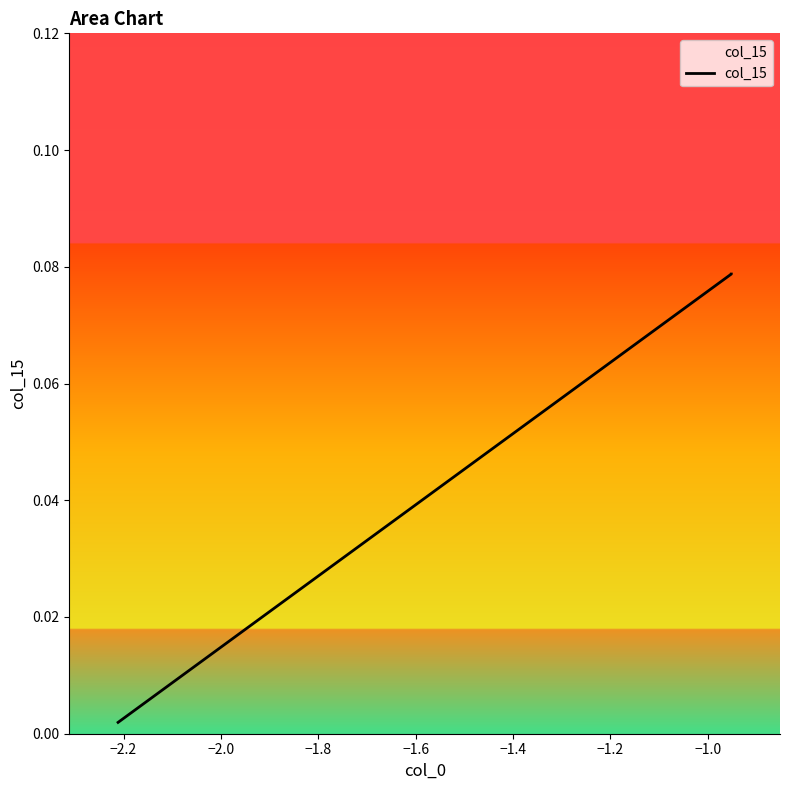

What is the sum of all values?

0.3